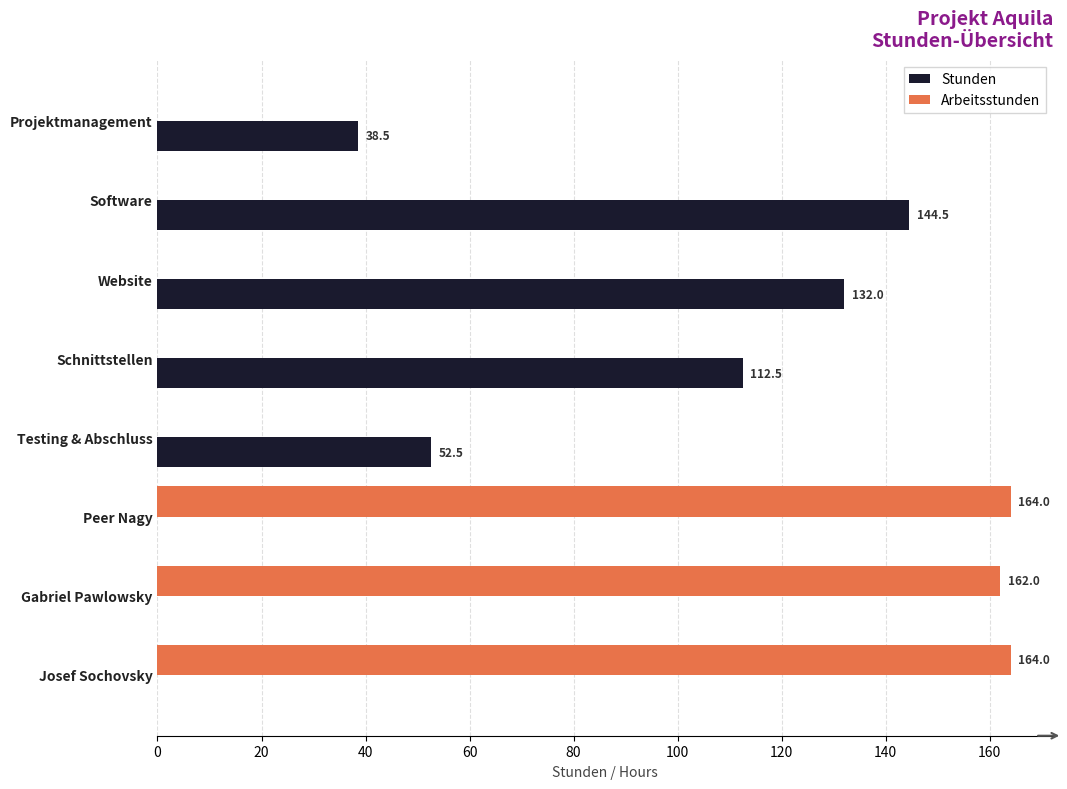

Which series changed the most between Software and Josef Sochovsky?

Arbeitsstunden